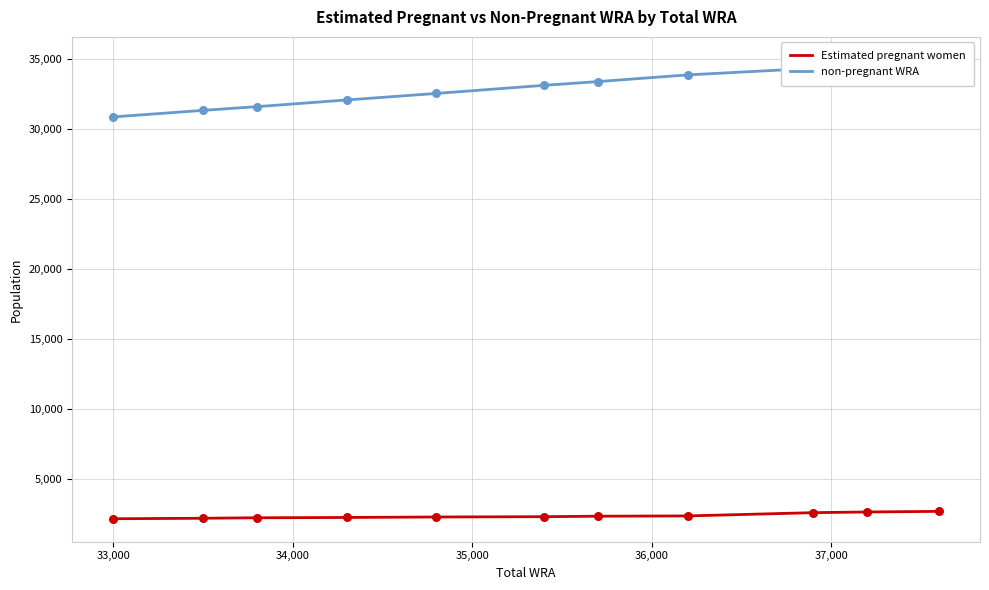

Which series reaches the maximum Y coordinate?

non-pregnant WRA